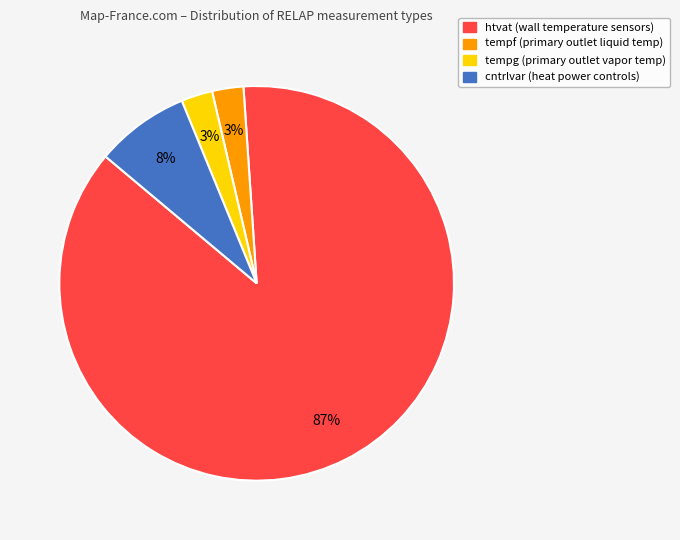

Count the number of slices in the pie.

4